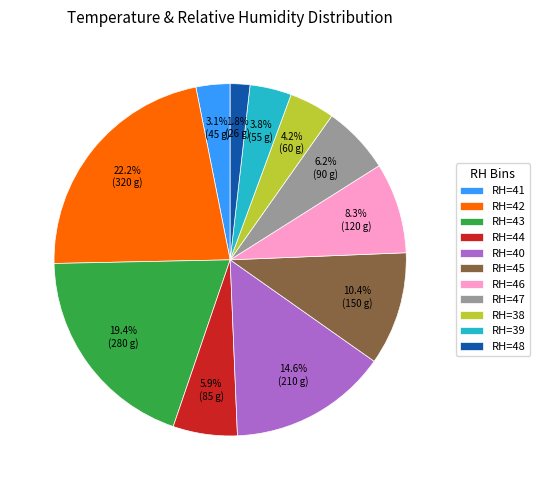

What portion of the pie excludes RH=45?

89.6%